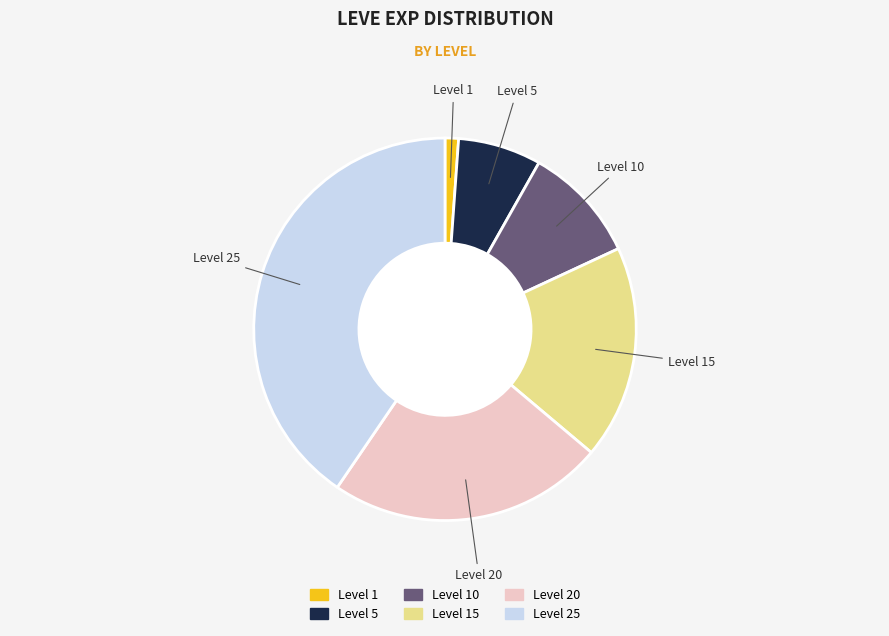

Does any single category account for the majority?

No